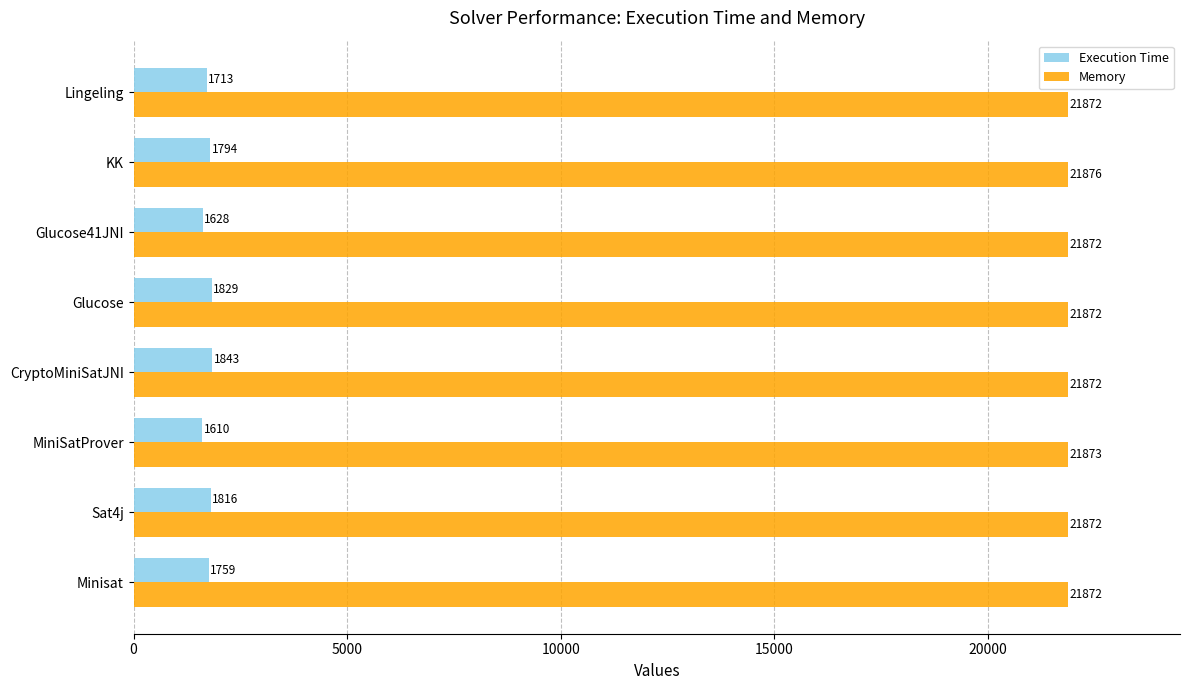

Is the value of Memory at Glucose41JNI greater than the value of Execution Time at Minisat?

Yes